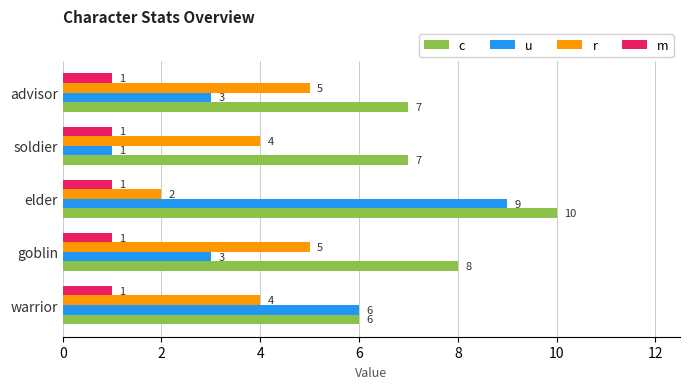

What is the minimum value for c?

6